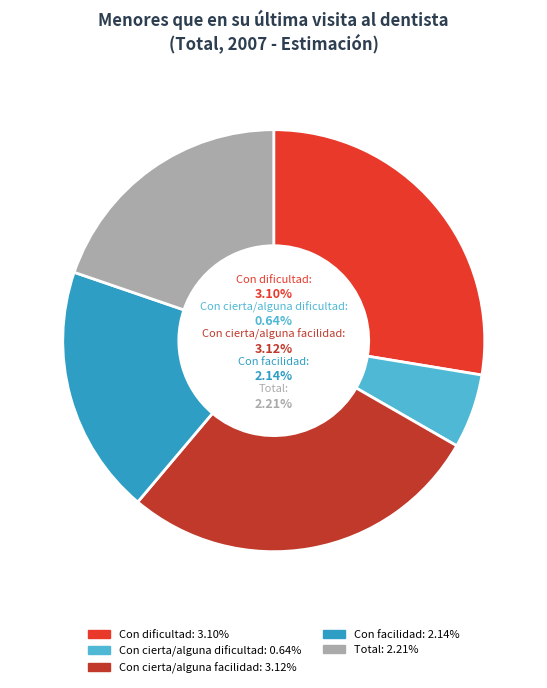

How many slices are in this pie chart?

5